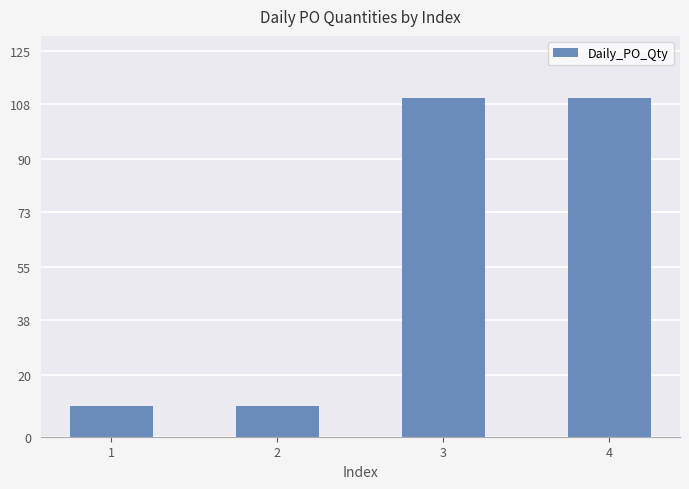

What is the sum of all values?

240